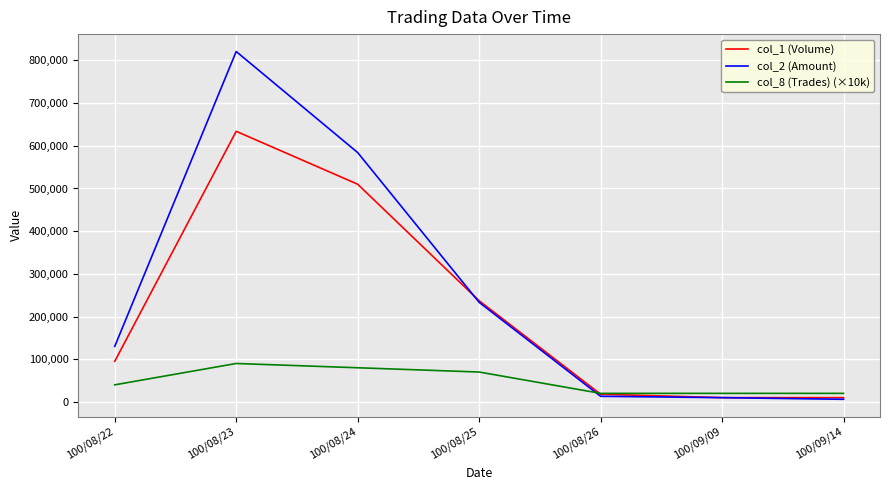

Which series has the largest total across all categories?

col_2 (Amount)